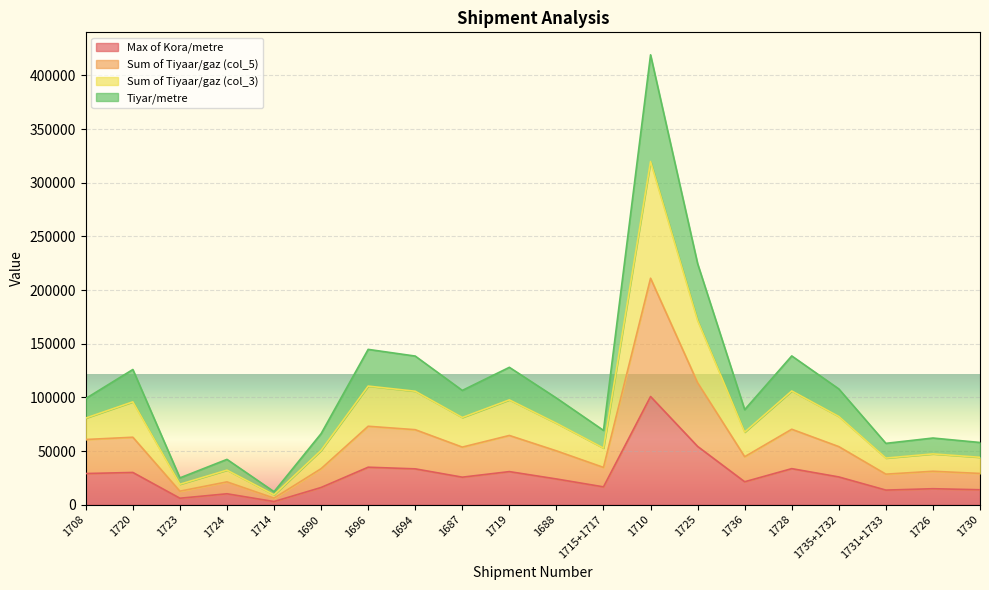

Is the value of Sum of Tiyaar/gaz (col_5) at 1728 greater than the value of Max of Kora/metre at 1736?

Yes